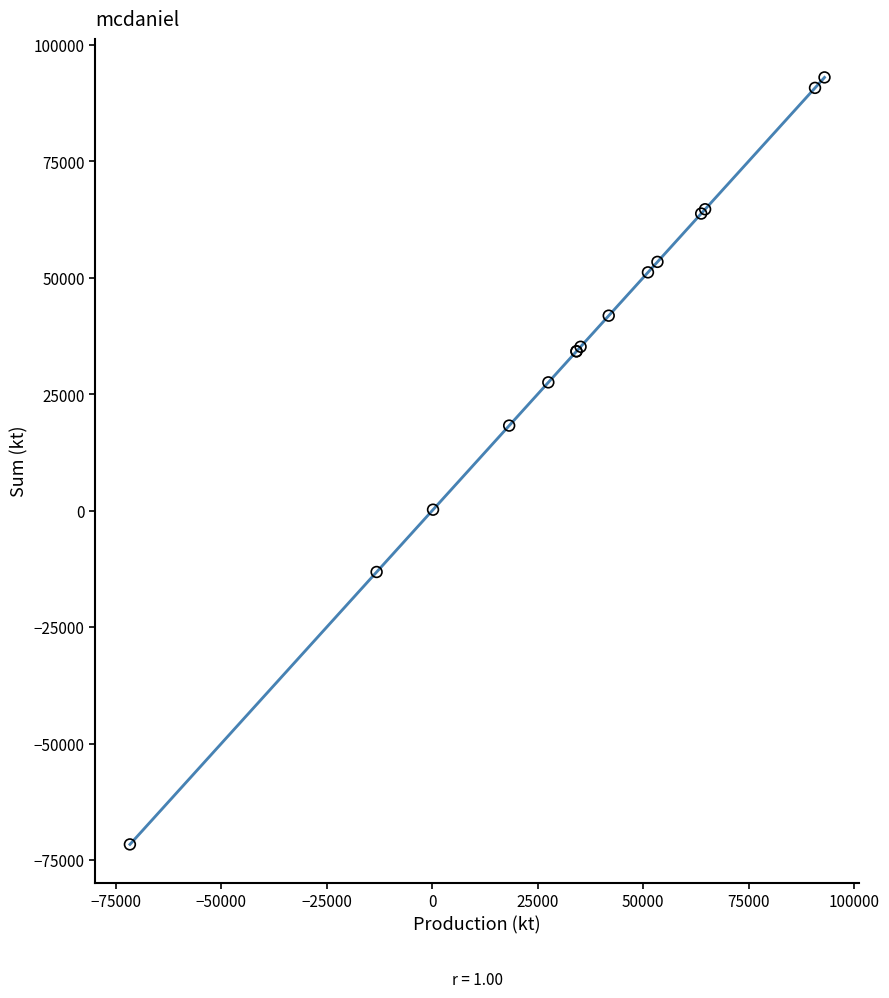

What Y value in the scatter plot is closest to 10674?

18251.3